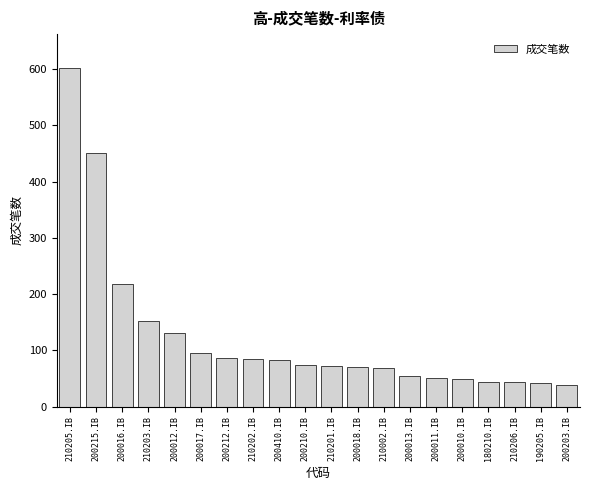

The value at 210206.IB is 44. True or false?

True